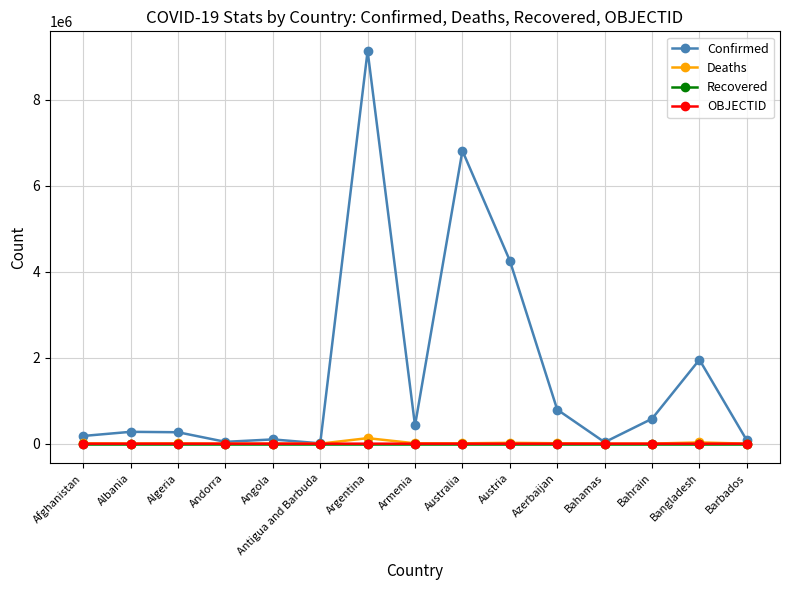

What is the label of the 9th point from the left?

Australia